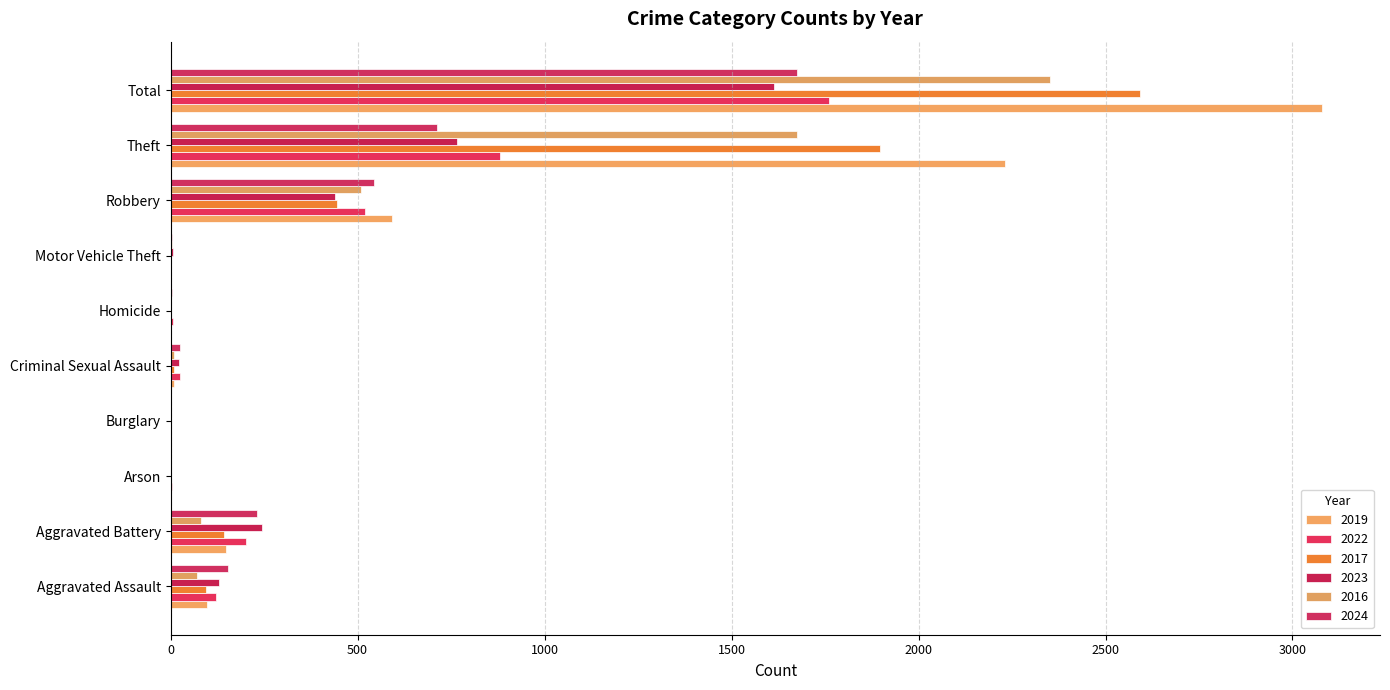

What is the difference between the second highest and minimum values in the 2022 series?

880